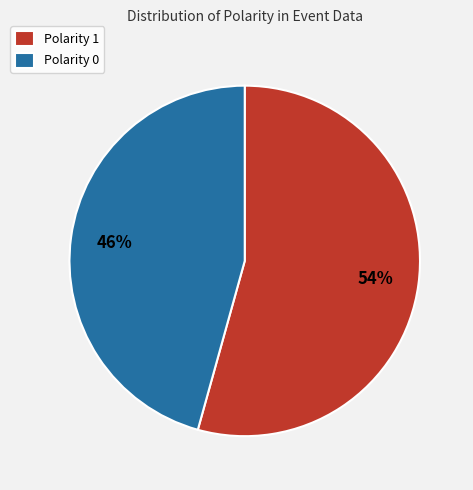

Count the number of slices in the pie.

2